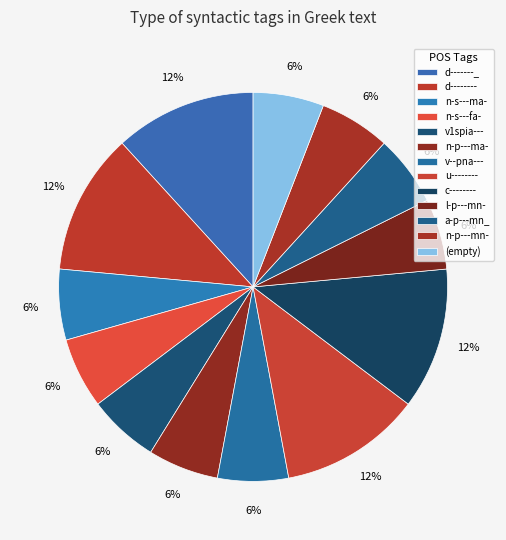

Which category has the smallest portion of the pie?

n-s---fa-